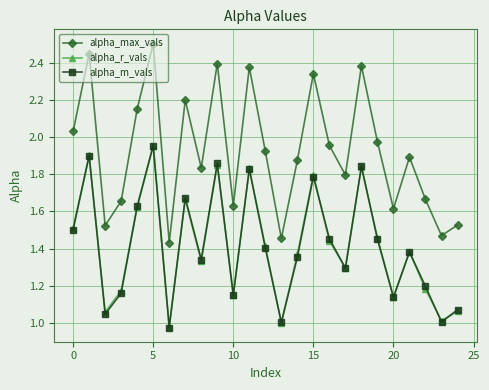

How many interior local peaks does the alpha_m_vals series have?

8